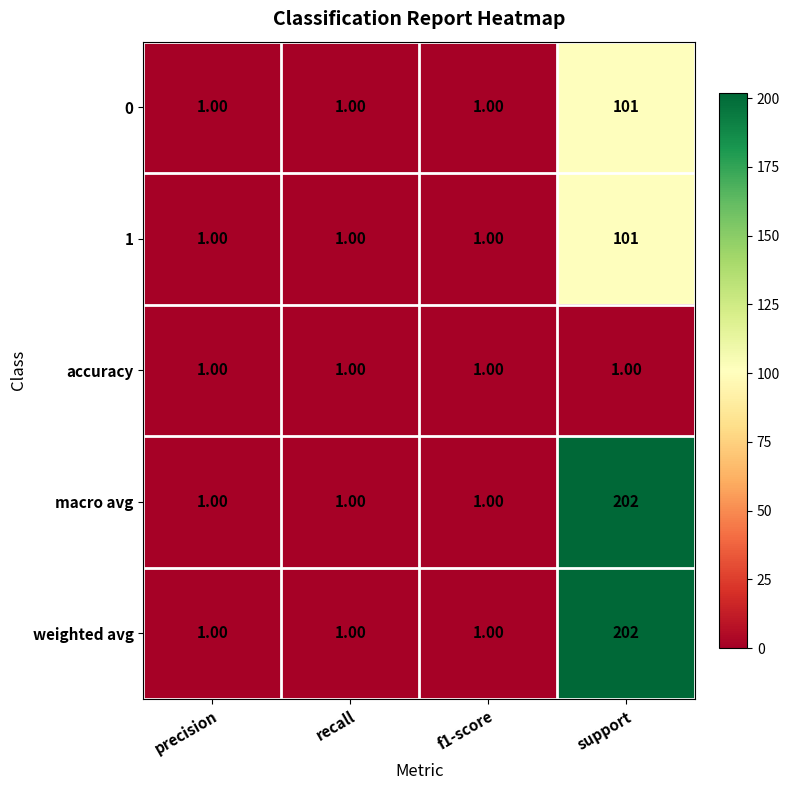

At which category is the sum across all series the highest?

support